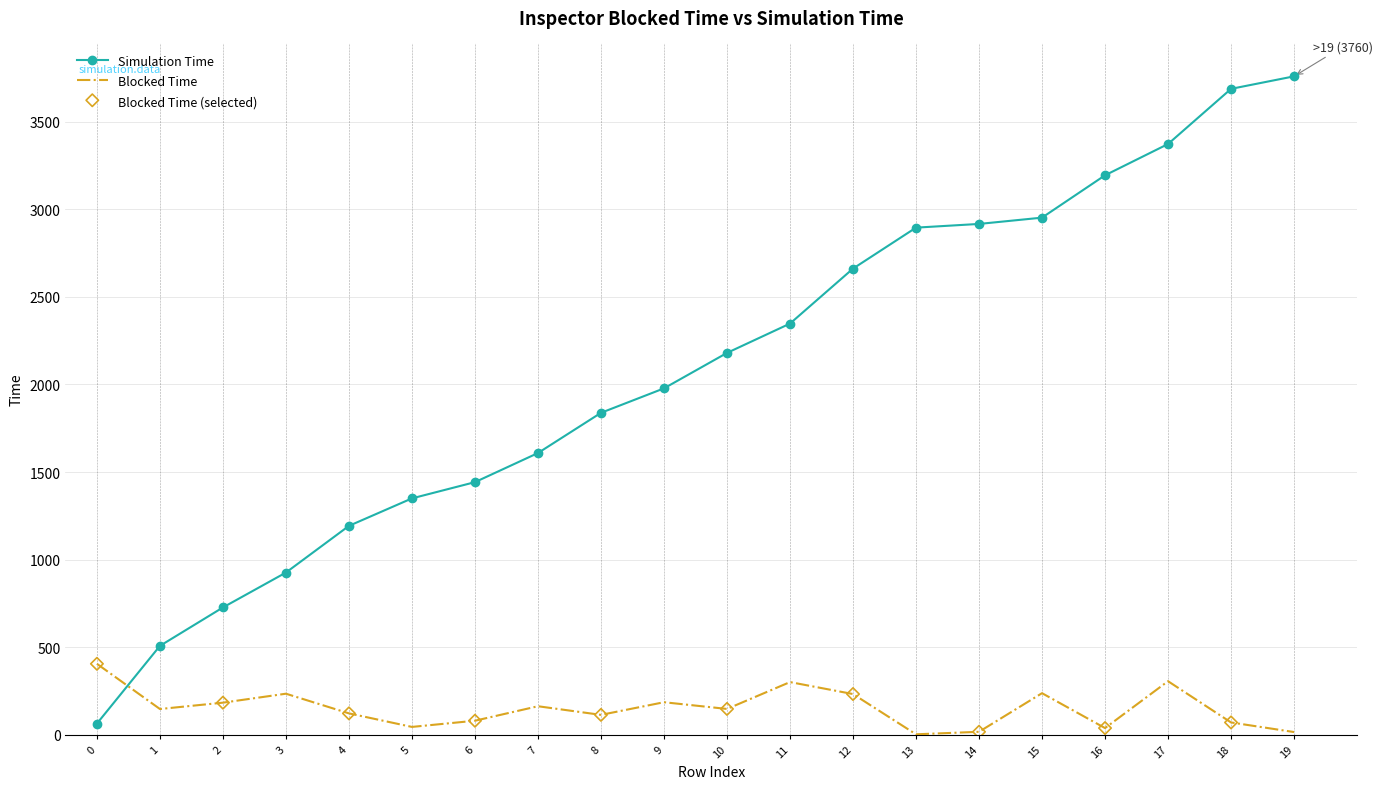

What is the total value across all series at 11?

2647.8